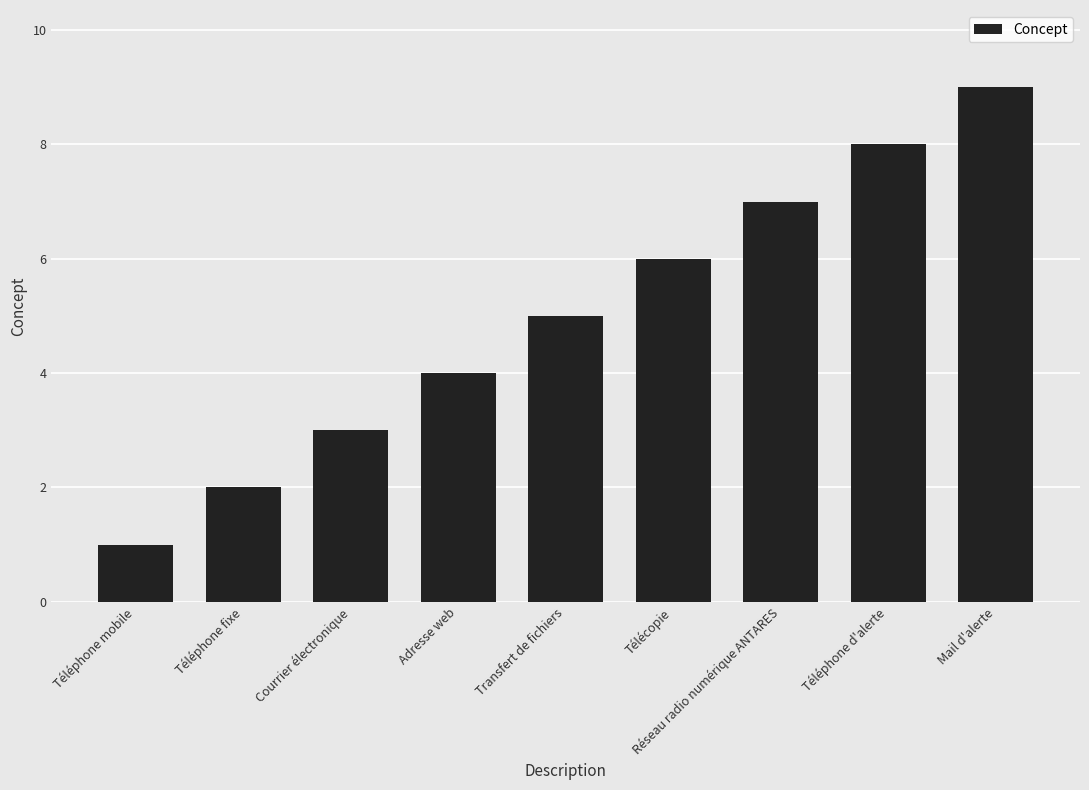

What is the average value?

5